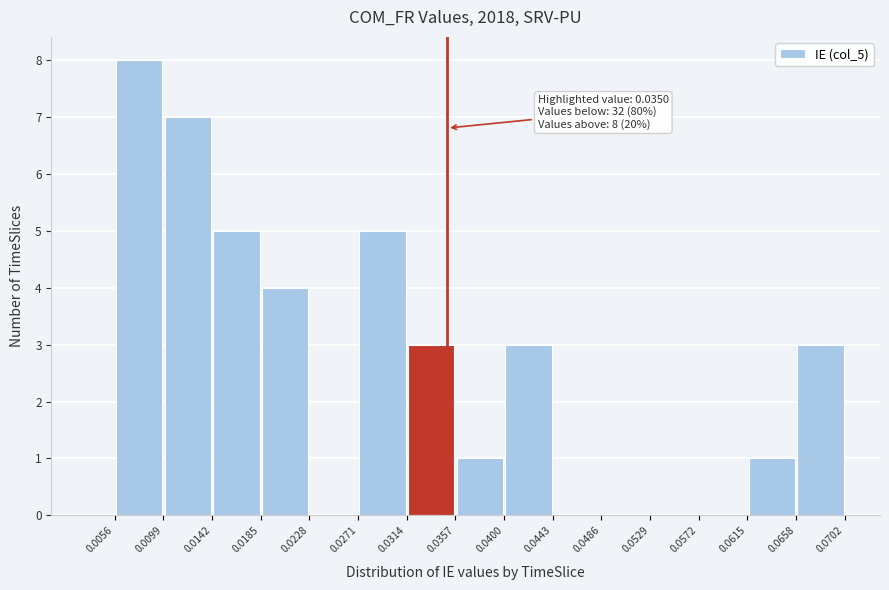

Over which range of the x-axis is the bar tallest?

0.0056 to 0.0099